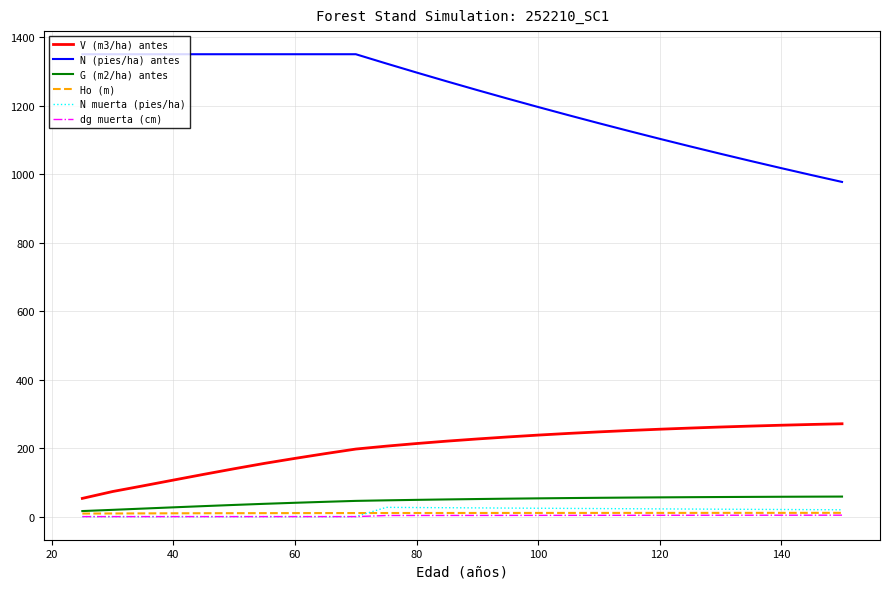

Which series has the largest range (max minus min)?

N (pies/ha) antes